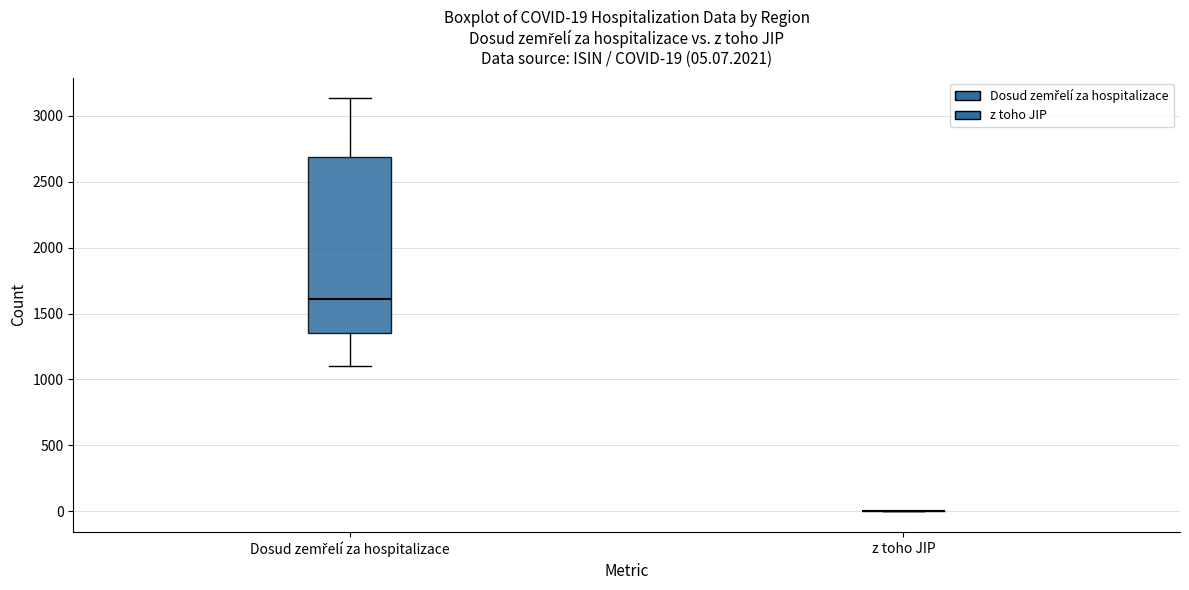

Which box is the tallest, from its lower edge to its upper edge?

Dosud zemřelí za hospitalizace